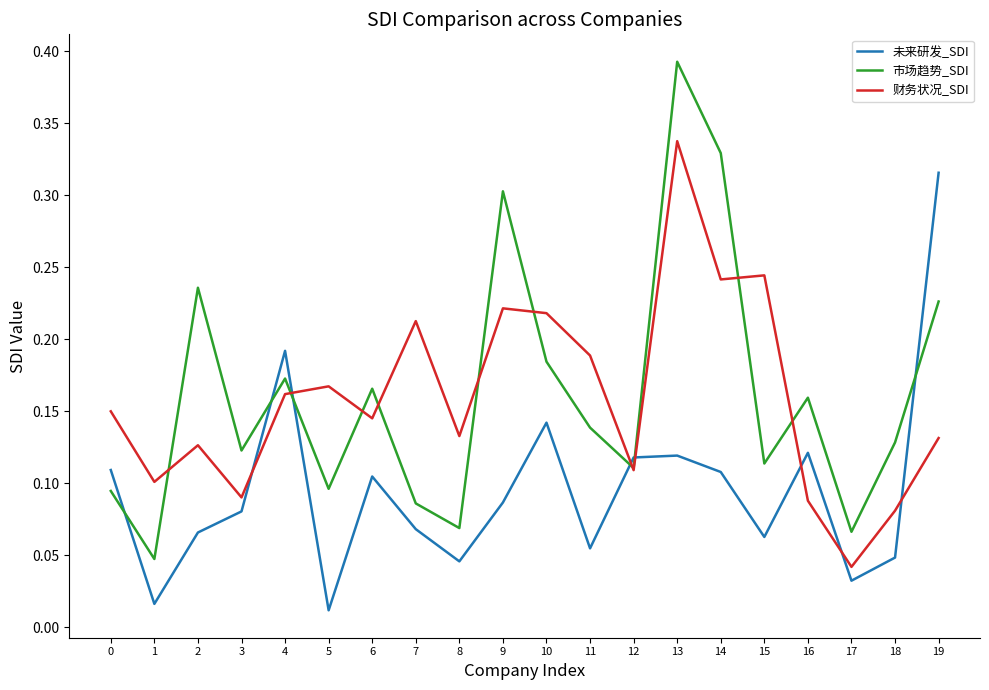

At which category is the sum across all series the highest?

13